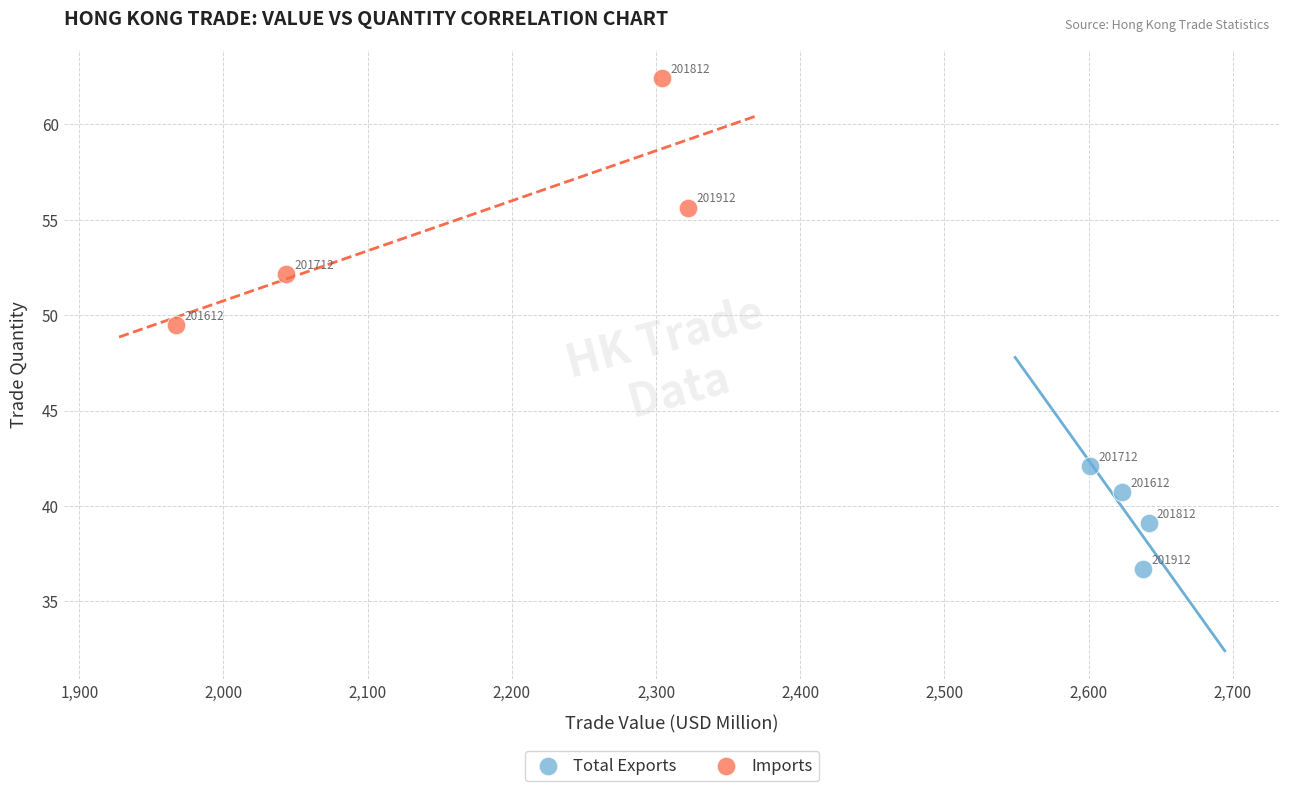

Which series reaches the maximum Y coordinate?

Imports